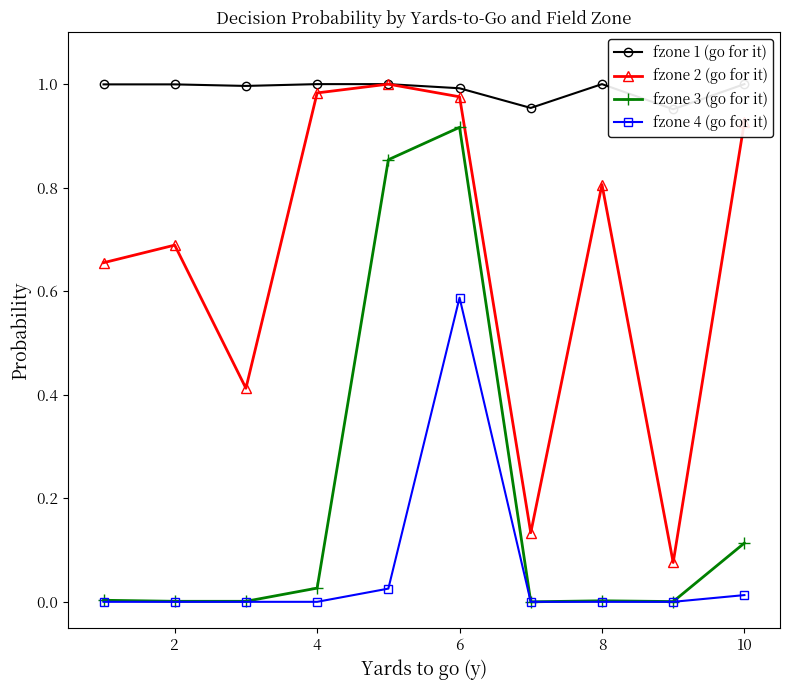

How many interior local peaks does the fzone 2 (go for it) series have?

3